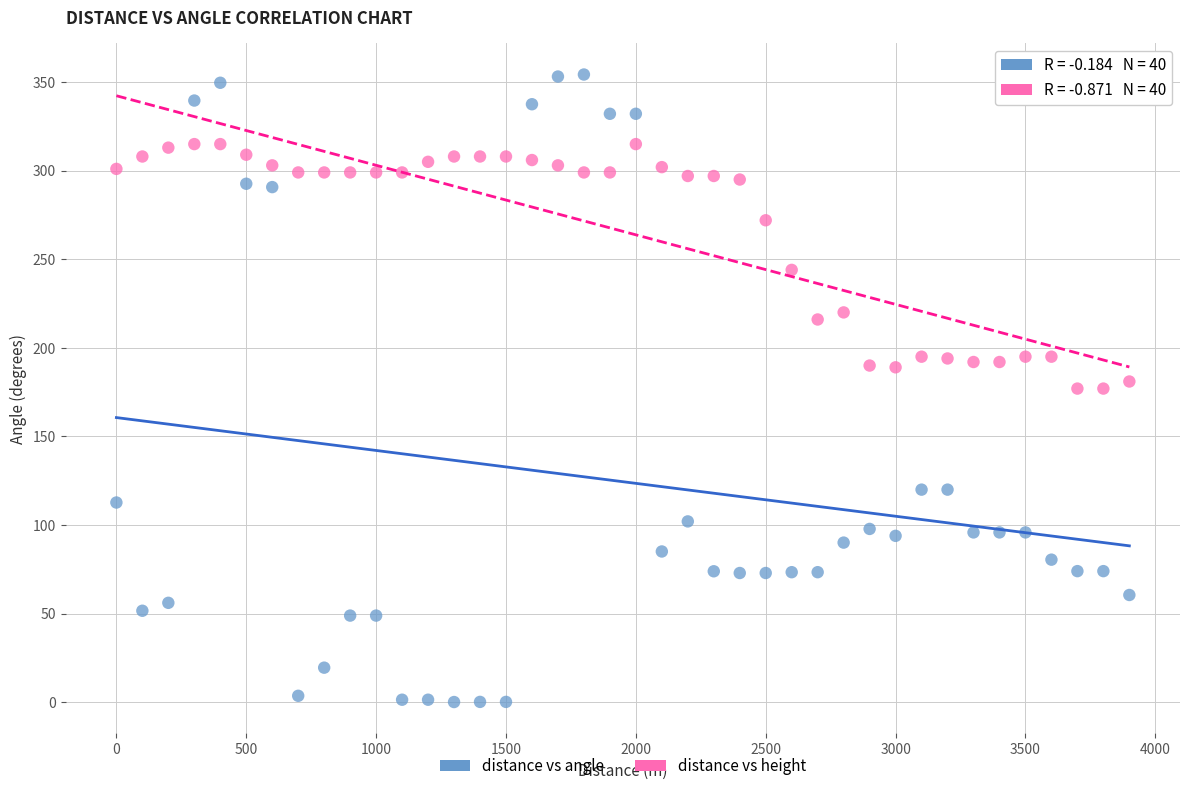

Across all data points, what is the range of X values (max minus min)?

3900.0